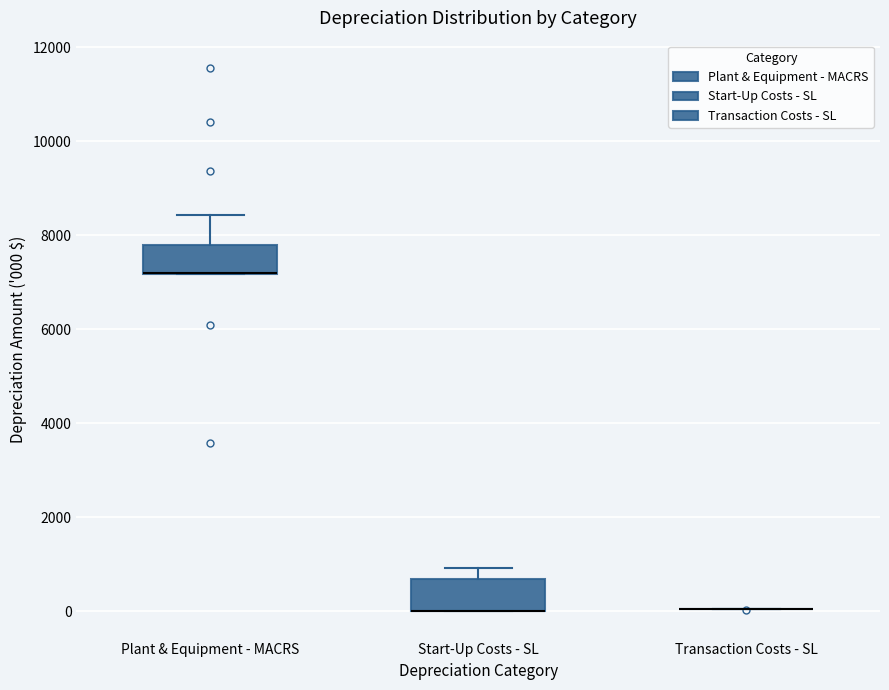

Reading left to right, read every box against the y-axis: the position of its median line, the range the box covers, and the ends of its whiskers. The values are not printed on the chart, so give them approximately, as read against the axis.

Plant & Equipment - MACRS: median 7200 (drawn on the box's lower edge), box 7200 to 7800, whiskers 7200 to 8400
Start-Up Costs - SL: median 0 (drawn on the box's lower edge), box 0 to 600, whiskers 0 to 1000
Transaction Costs - SL: box collapsed to a line at 0, whiskers 0 to 0